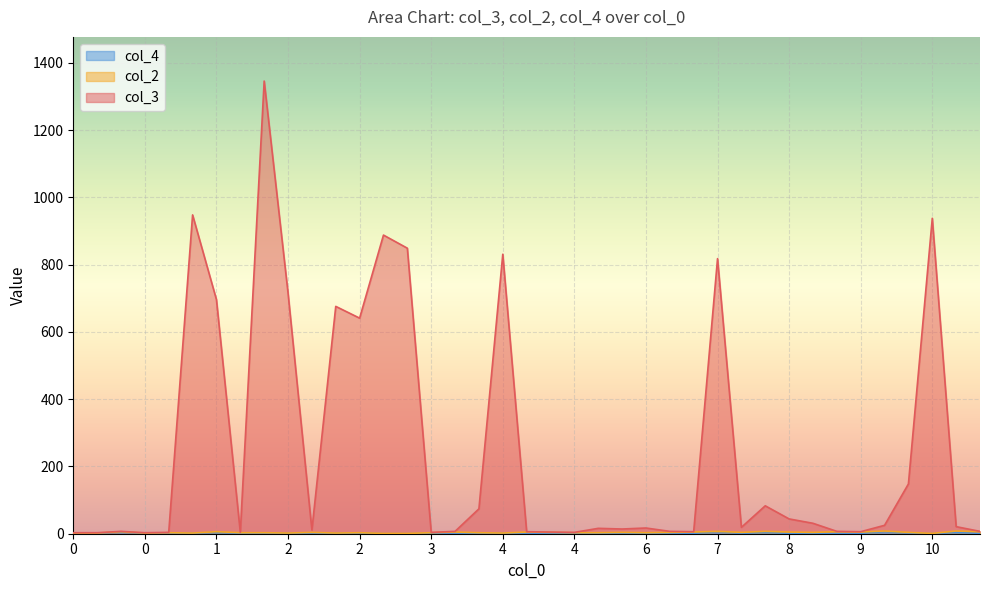

True or false: col_3 has a value of 6 at 9.

True